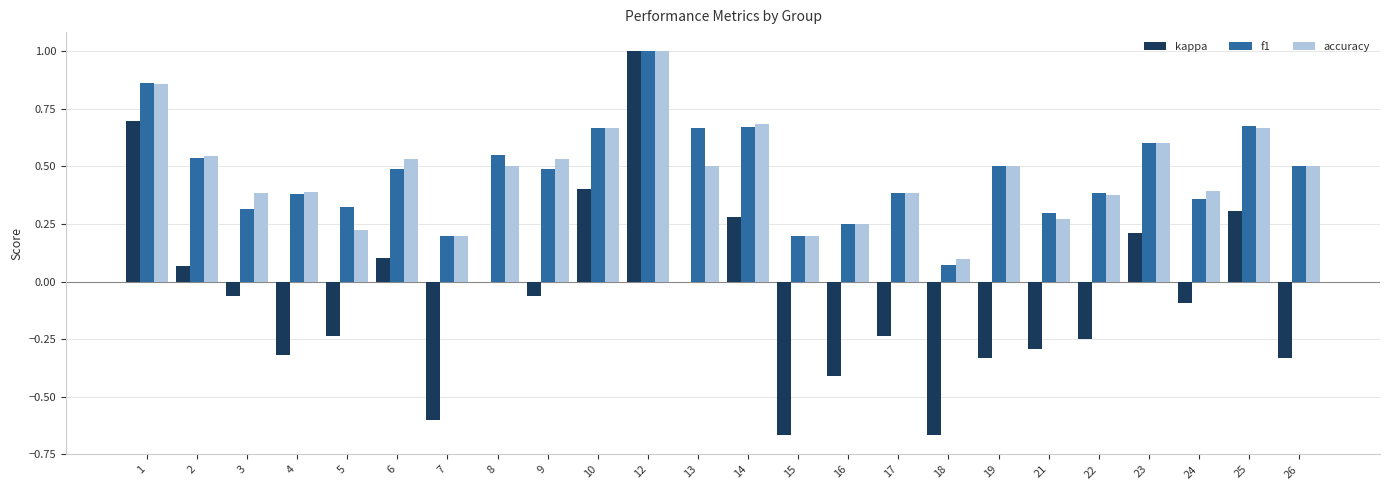

The value of kappa at 9 is -0.1. True or false?

True